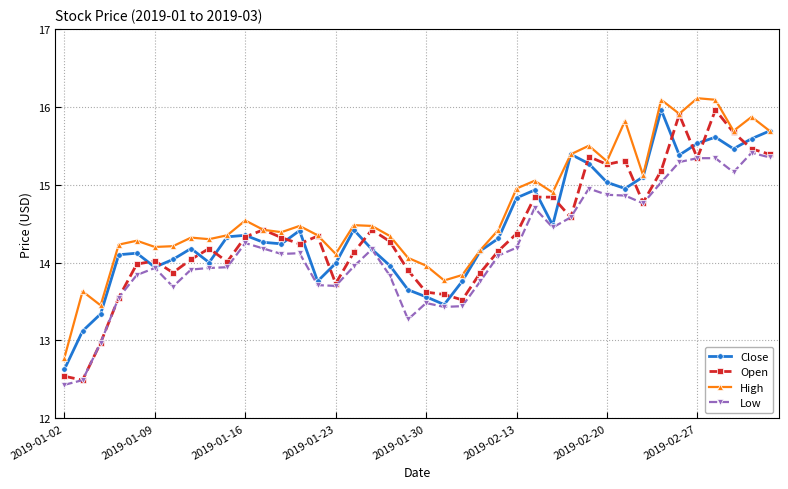

What is the value of the High point at the 13th from the left?

14.4